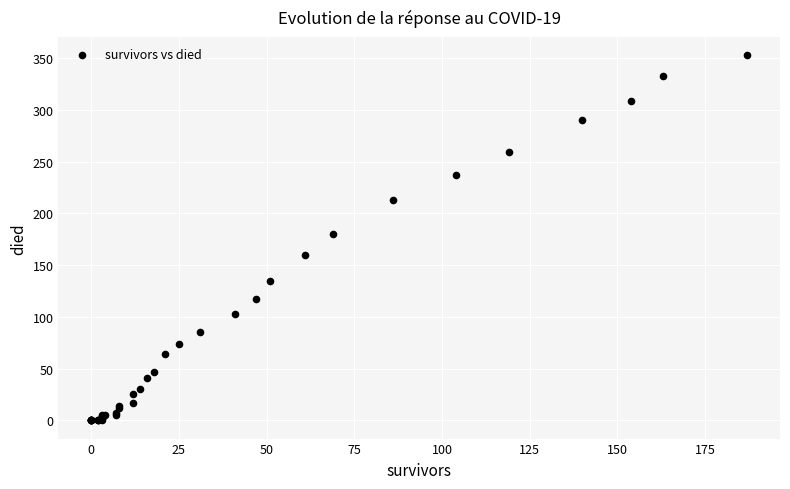

What Y value in the scatter plot is closest to 176?

180